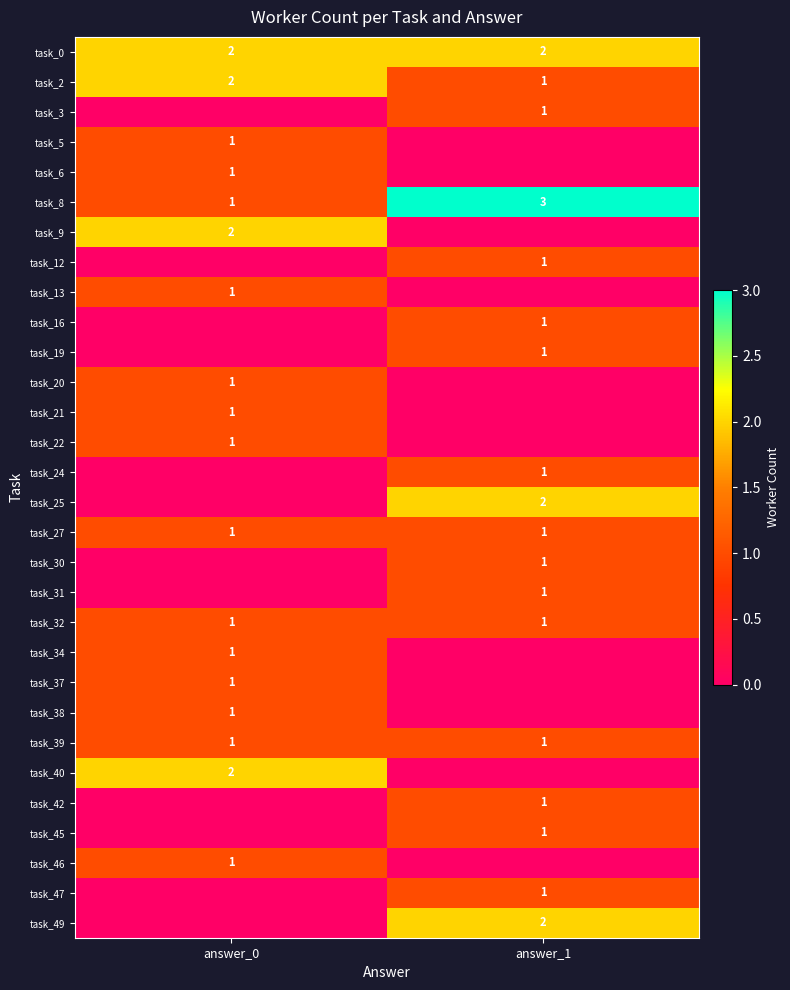

What is the average value of the task_8 series?

2